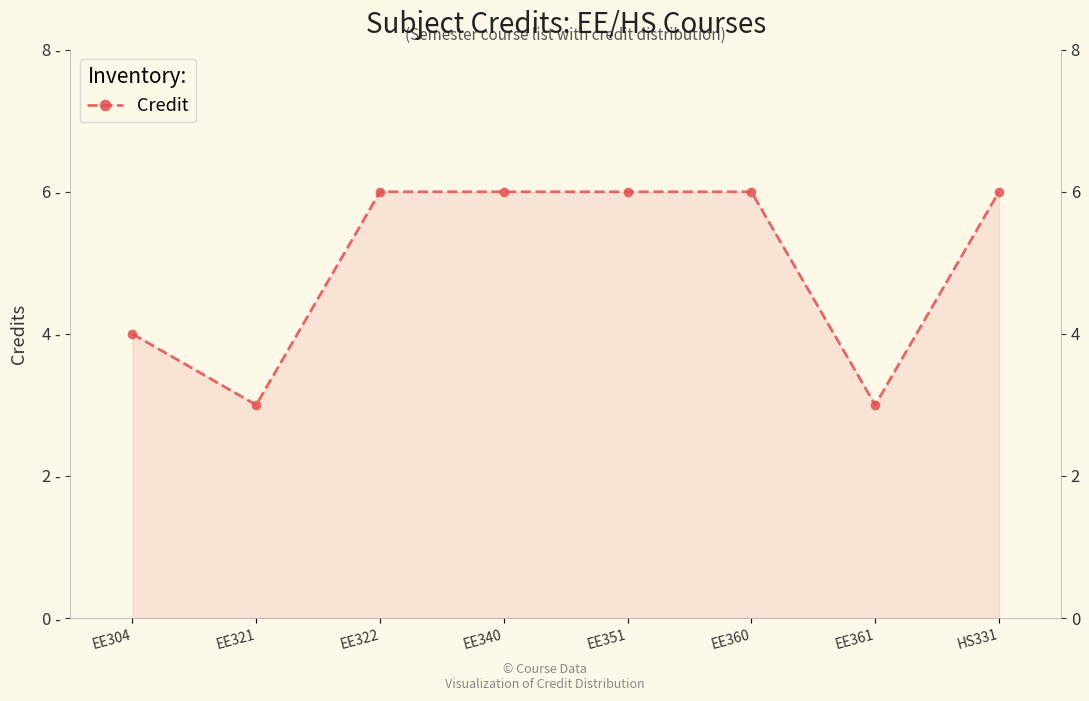

What is the maximum value shown in the chart?

6